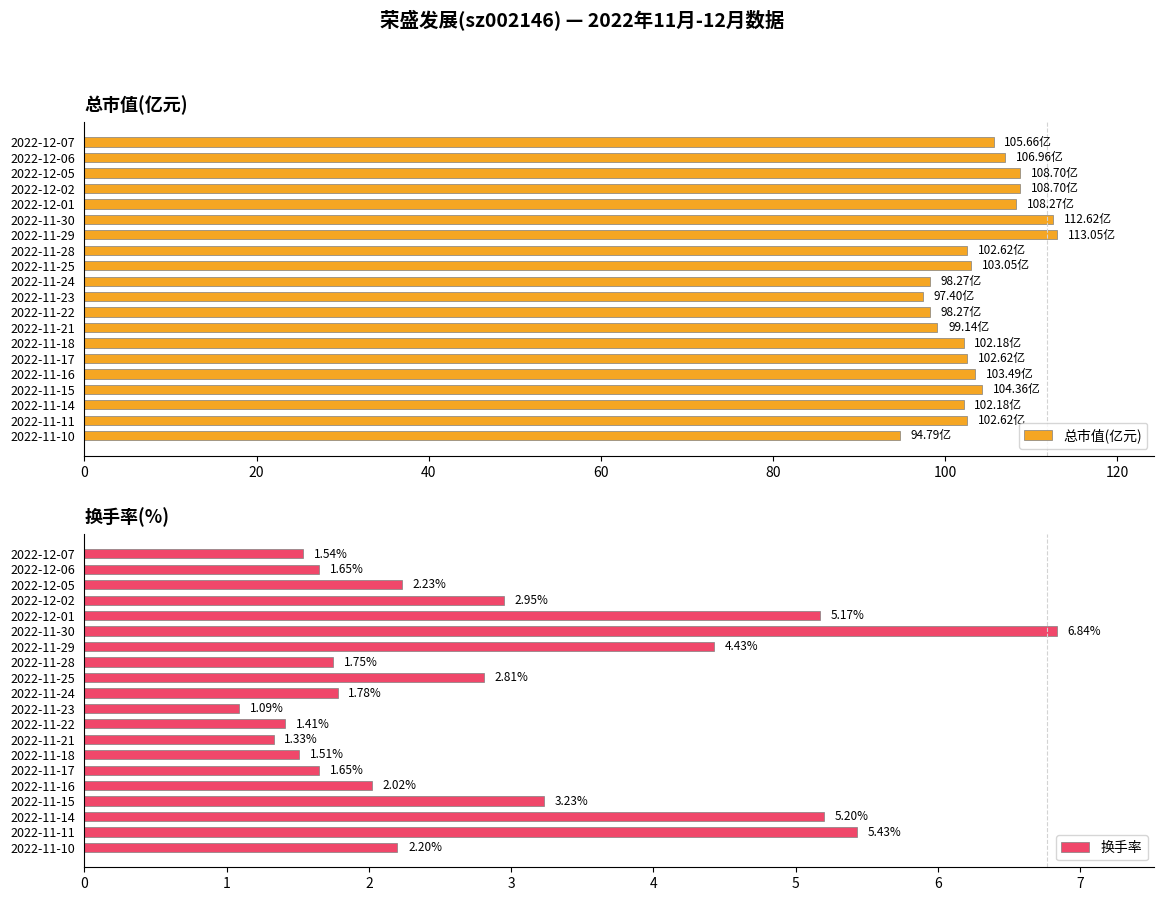

Where is 换手率 nearest to the value 3?

2022-12-02